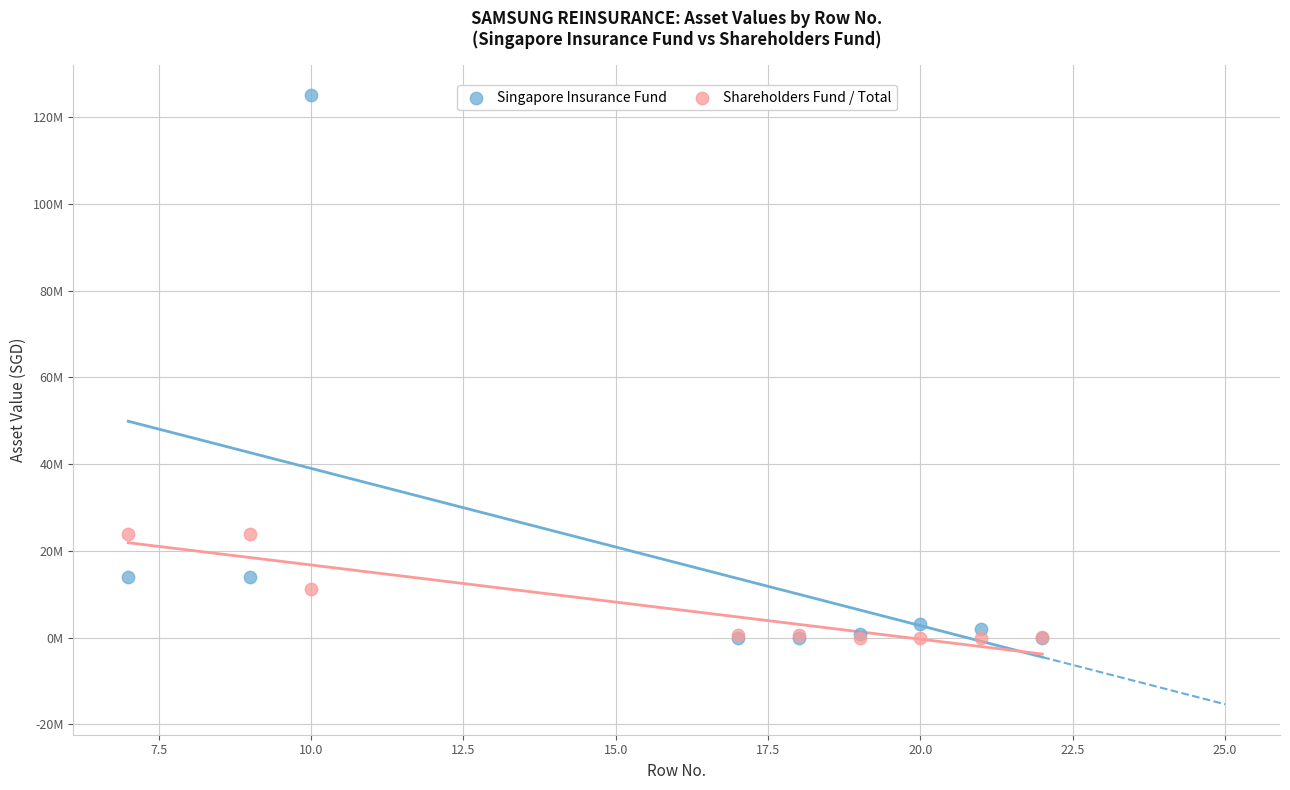

Which series has the largest Y range (max minus min)?

Singapore Insurance Fund